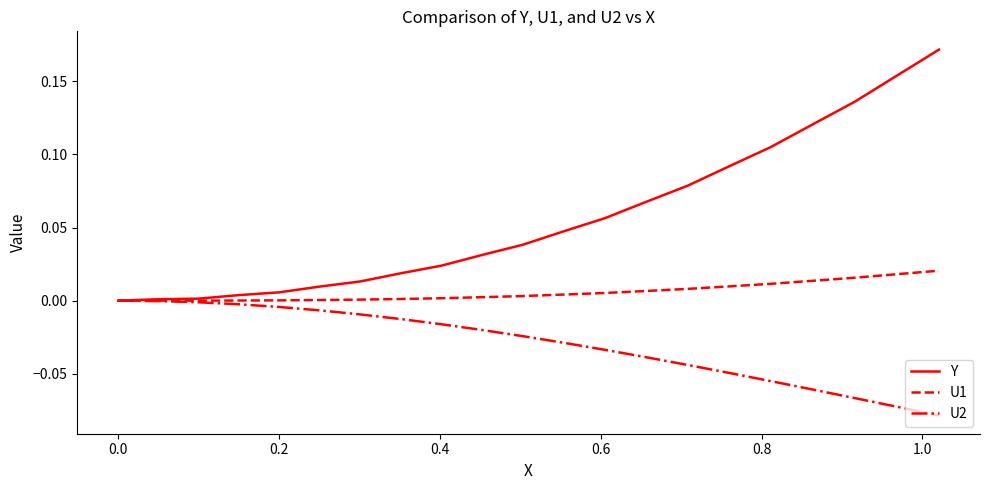

Which series has the largest range (max minus min)?

Y